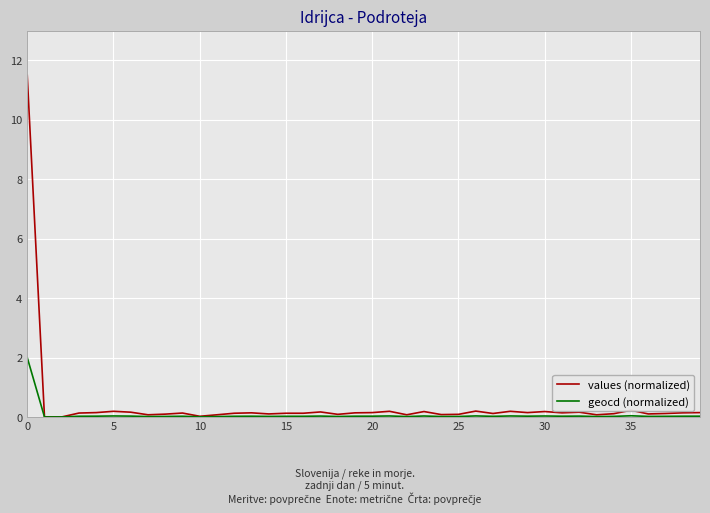

Rank the series by their maximum value, from lowest to highest.

geocd (normalized), values (normalized)